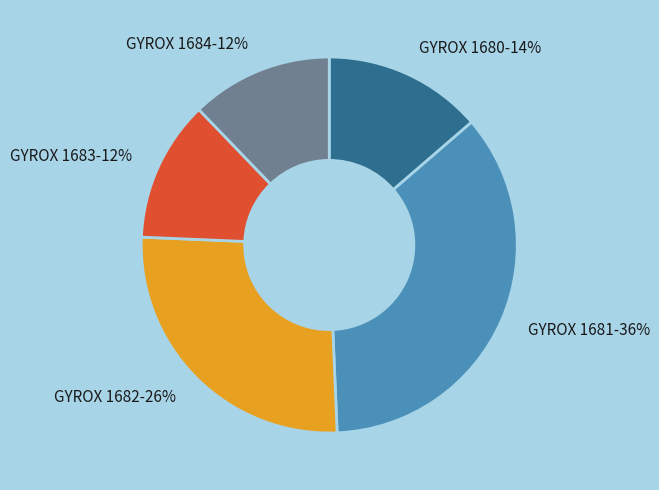

Does any single category account for the majority?

No